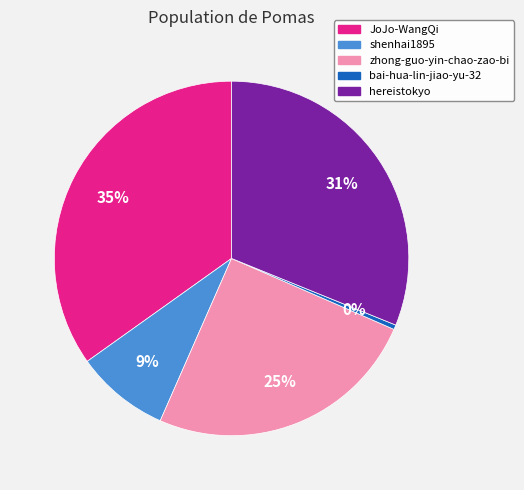

Which has a higher value, bai-hua-lin-jiao-yu-32 or zhong-guo-yin-chao-zao-bi?

zhong-guo-yin-chao-zao-bi